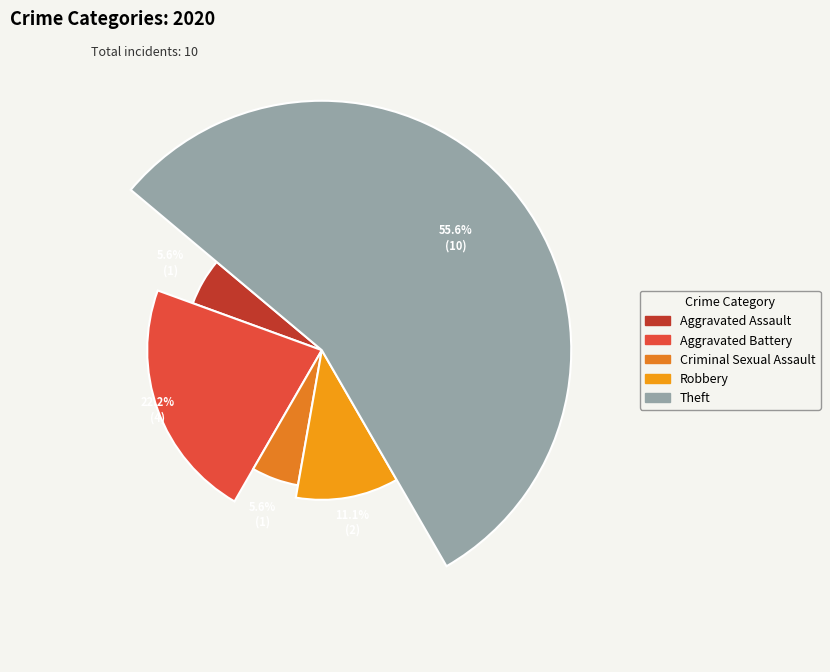

True or false: Aggravated Battery accounts for 22% of the total.

True